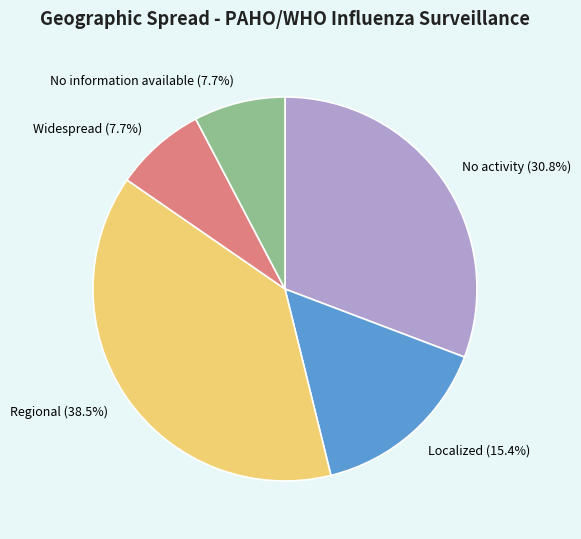

True or false: Localized accounts for 15% of the total.

True